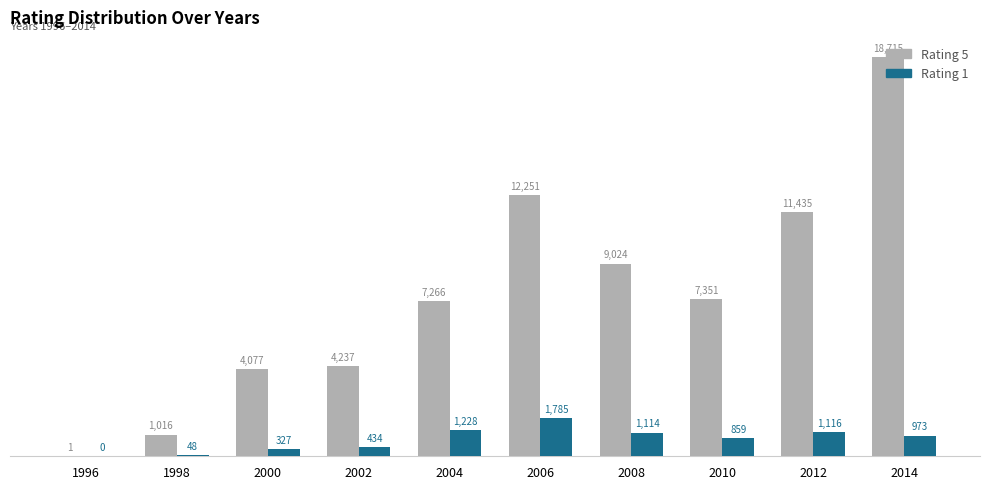

Is the value of Rating 1 at 1996 greater than the value of Rating 5 at 2012?

No